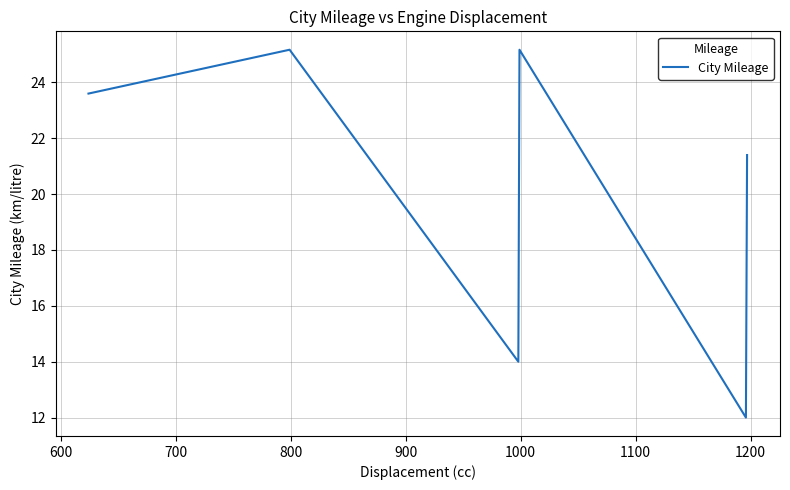

How many interior local valleys (lower than both neighbors) does the data have?

2